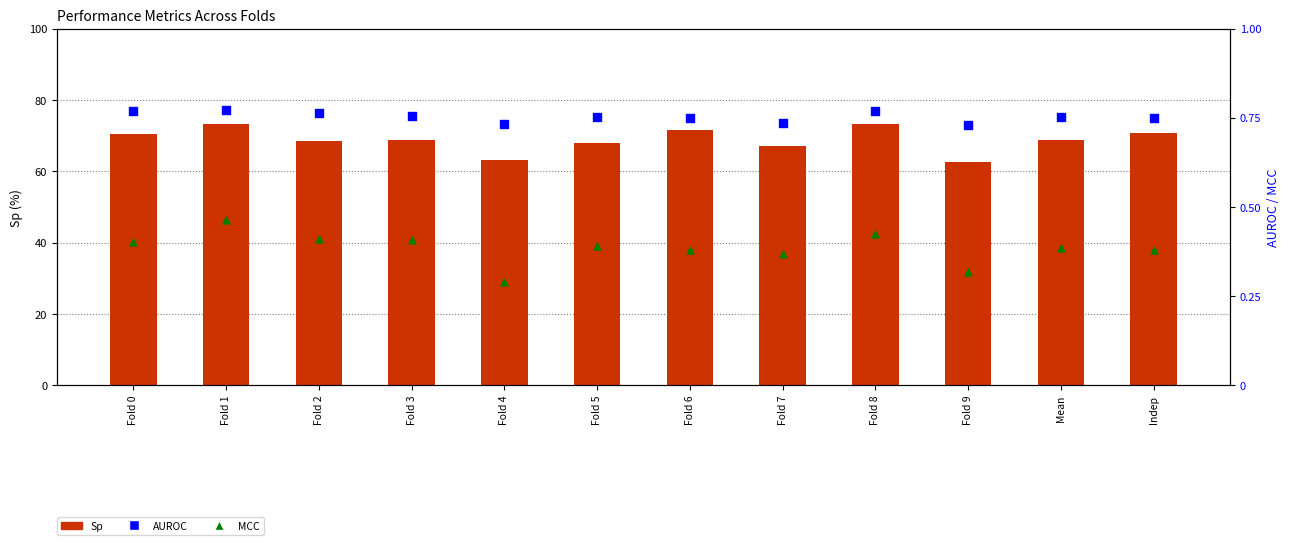

What are all the series names shown in the legend?

Sp, AUROC, MCC